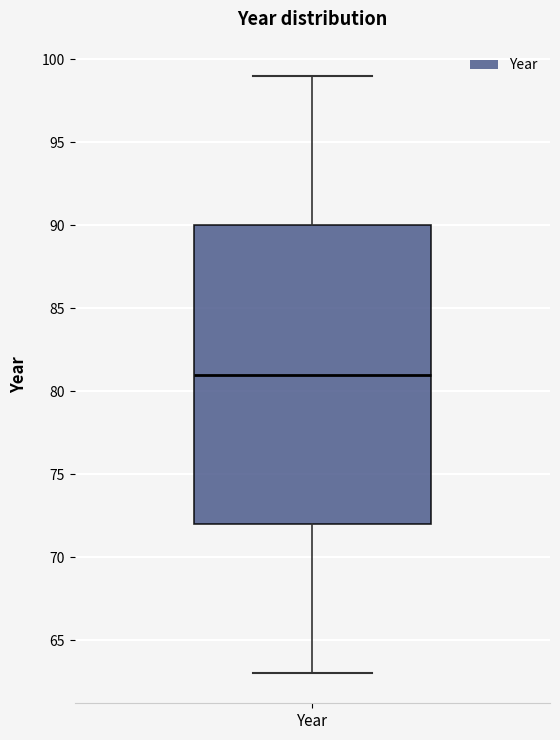

Transcribe this box plot: give where the median line is, the range the box spans, and where the two whiskers end, as read against the y-axis. The values are not printed on the chart, so give them approximately, as read against the axis.

median 81, box 72 to 90, whiskers 63 to 99